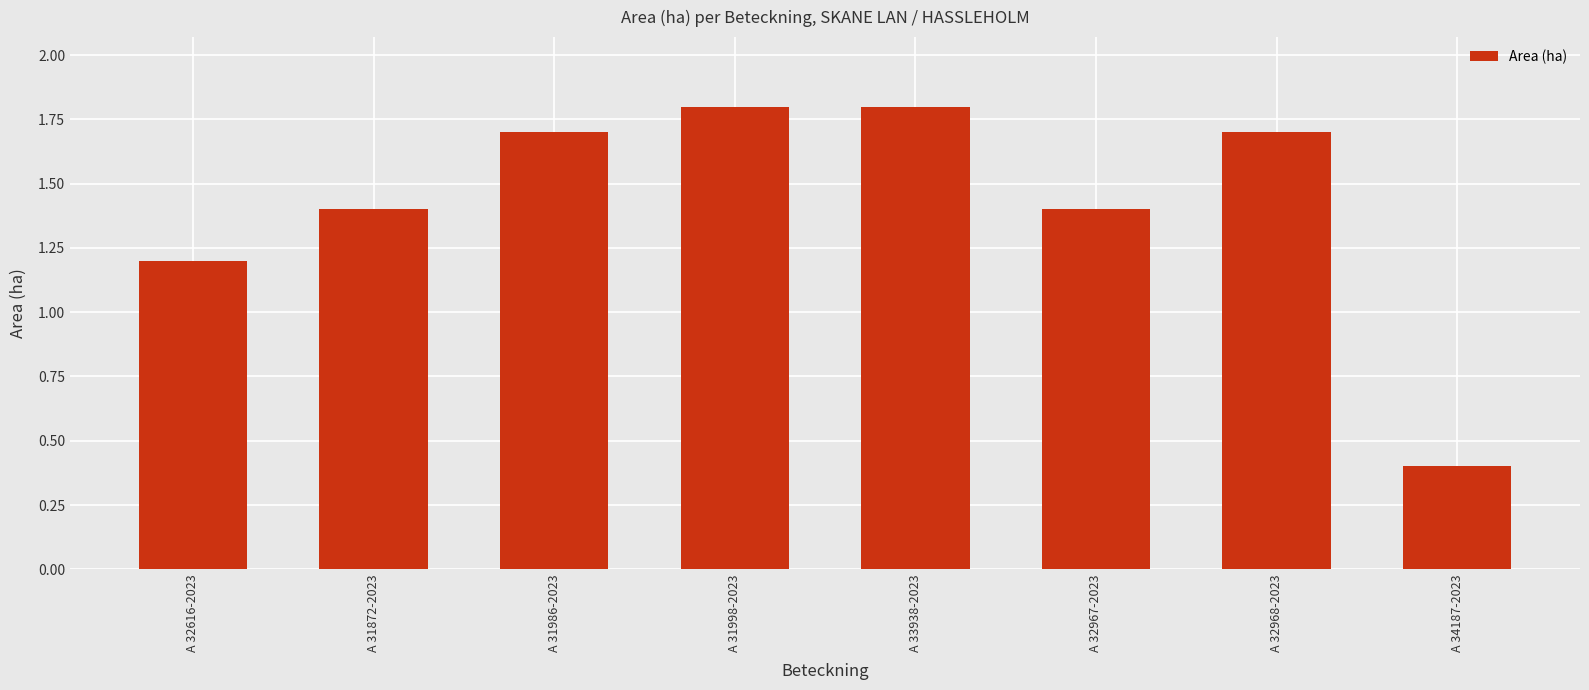

Which has a higher value, A 32967-2023 or A 31986-2023?

A 31986-2023